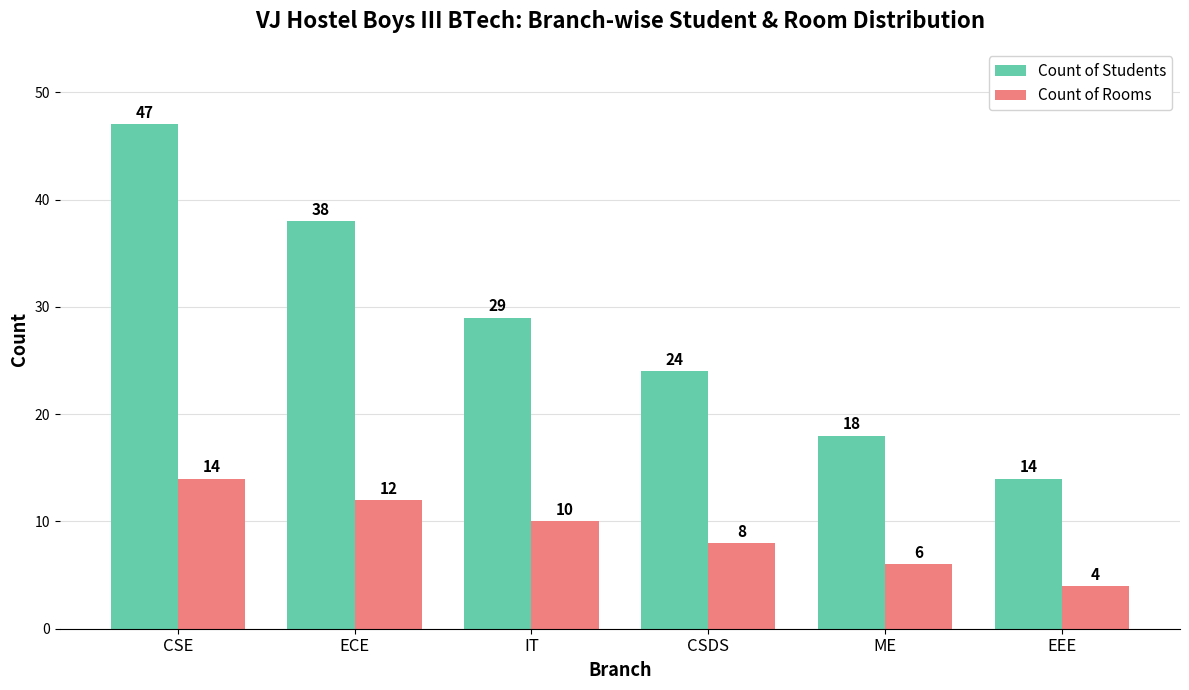

Where does the Count of Students series first go above 29?

CSE